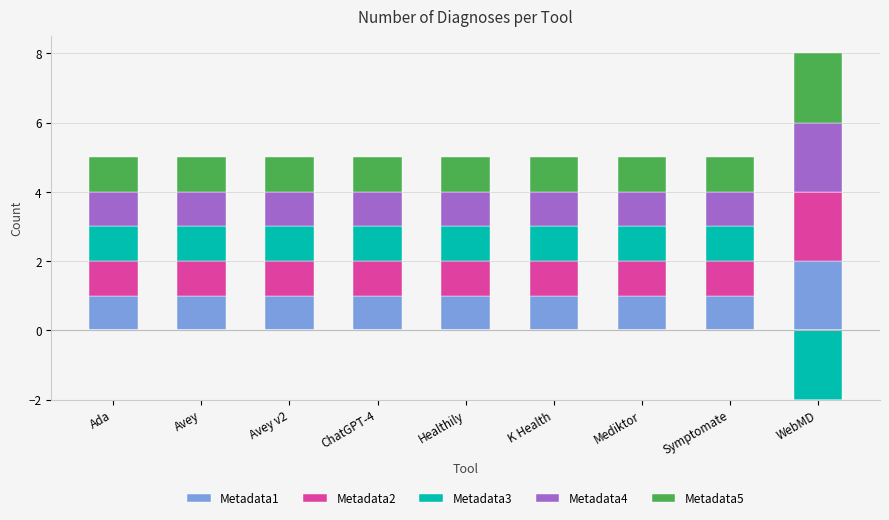

What is the label of the 2nd bar from the right?

Symptomate